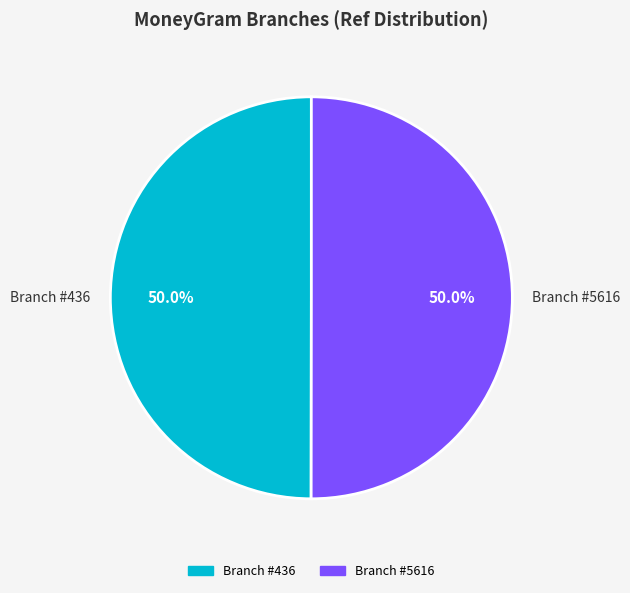

Do Branch #436 and Branch #5616 together represent more than half of the pie?

Yes